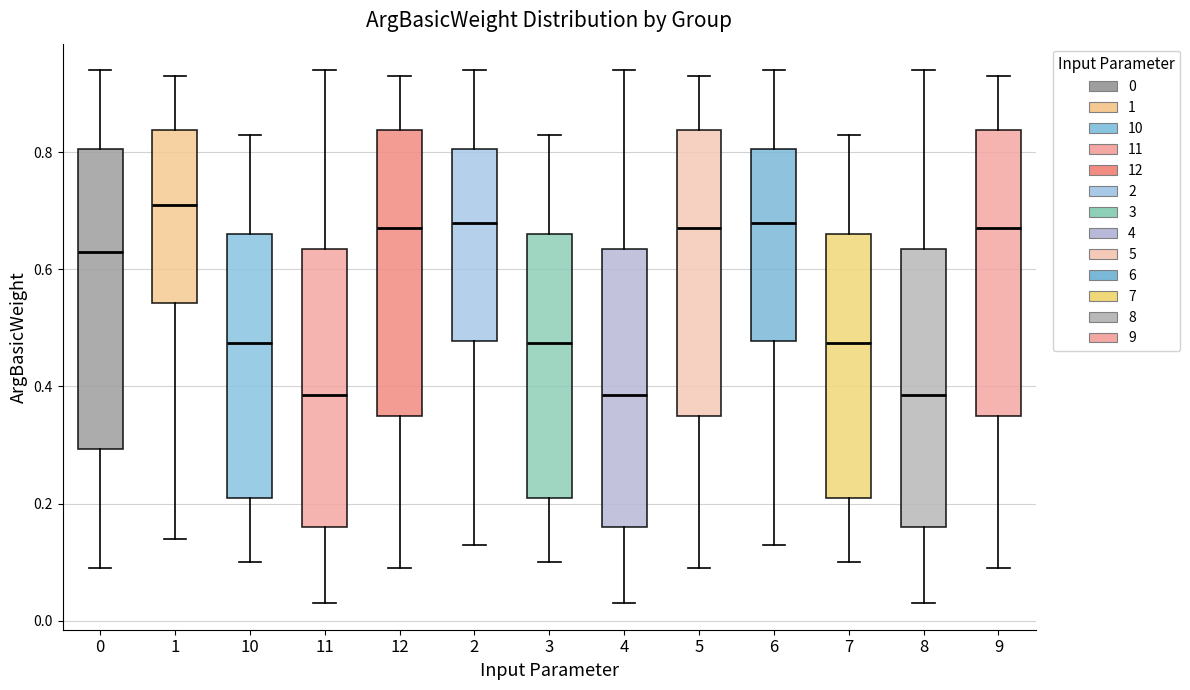

Which box has the highest median line?

1